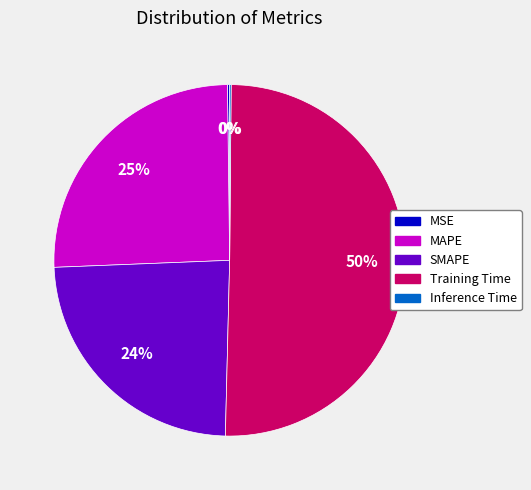

To the nearest percent, what portion does SMAPE represent?

24%